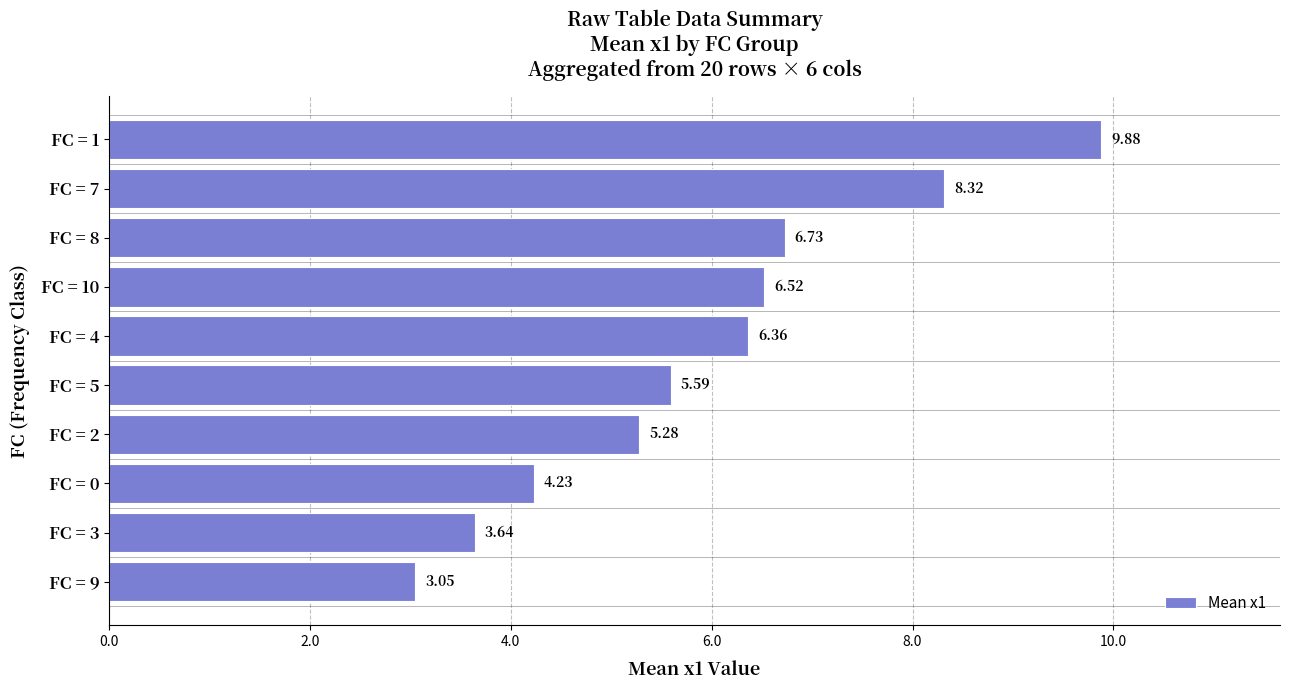

Does the chart contain any negative values?

No